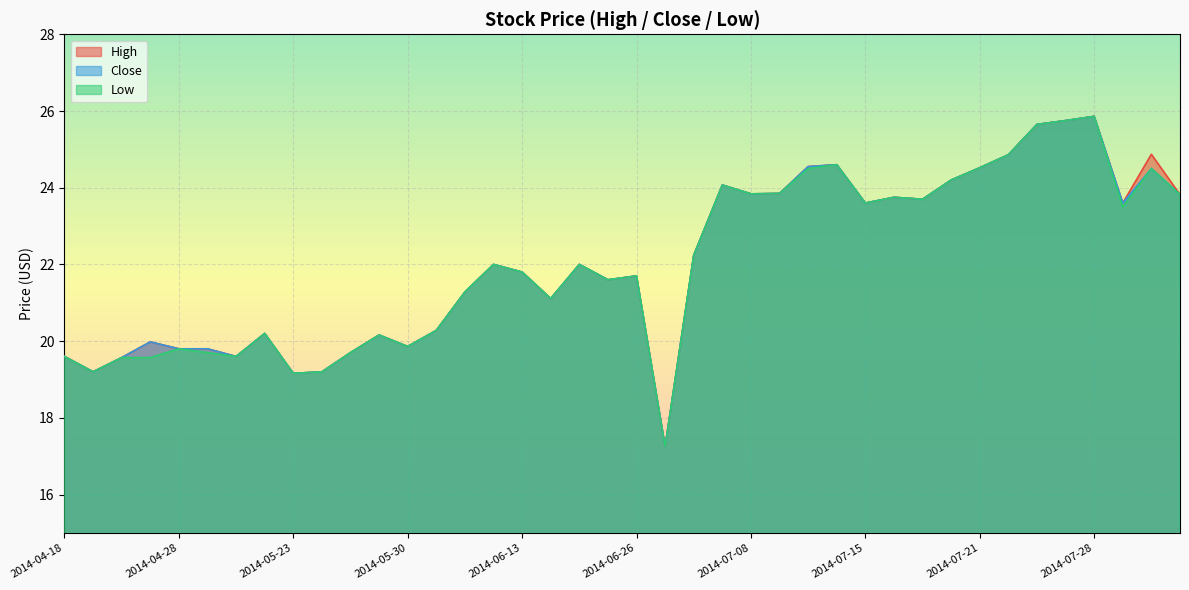

Rank the series by their average value, from highest to lowest.

High, Close, Low